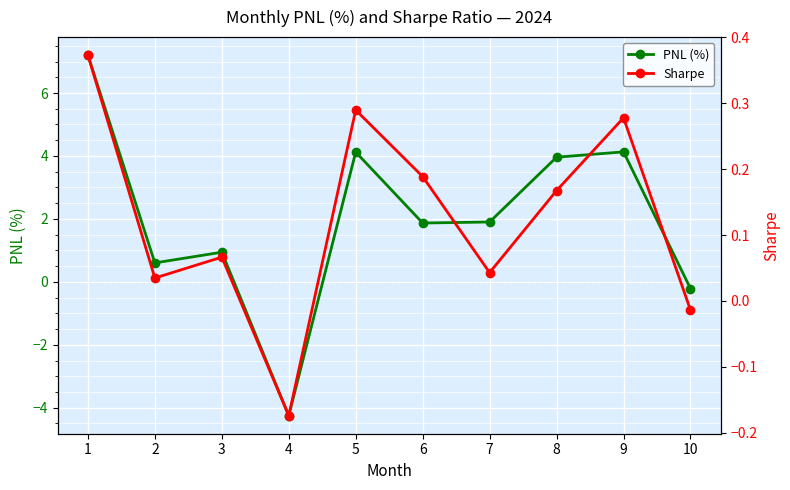

How many series are shown in this chart?

2